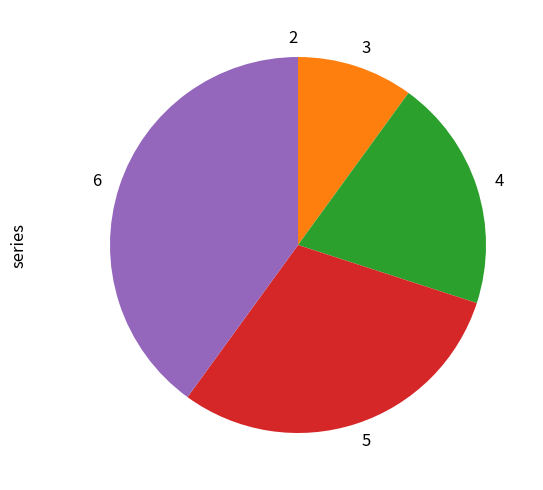

Is it true that 5 is 39% of the pie?

False